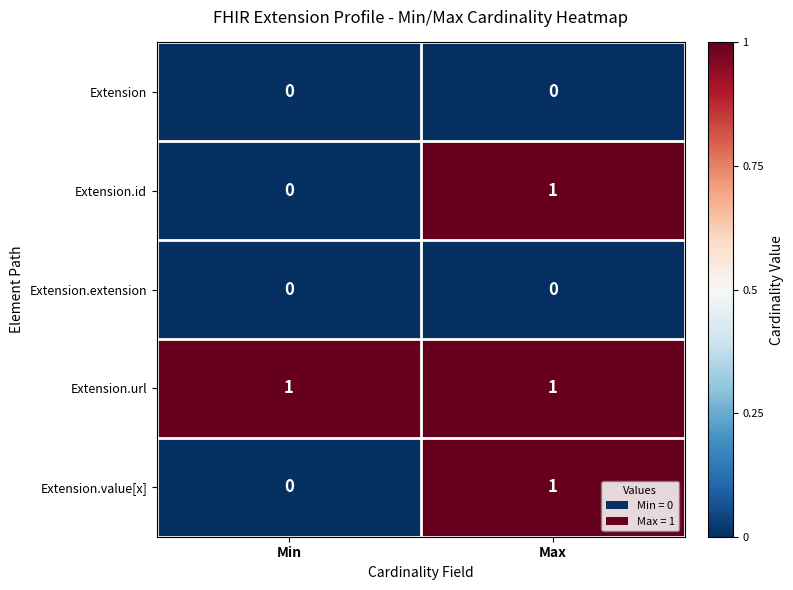

The value of Extension.url at Max is 1. True or false?

True